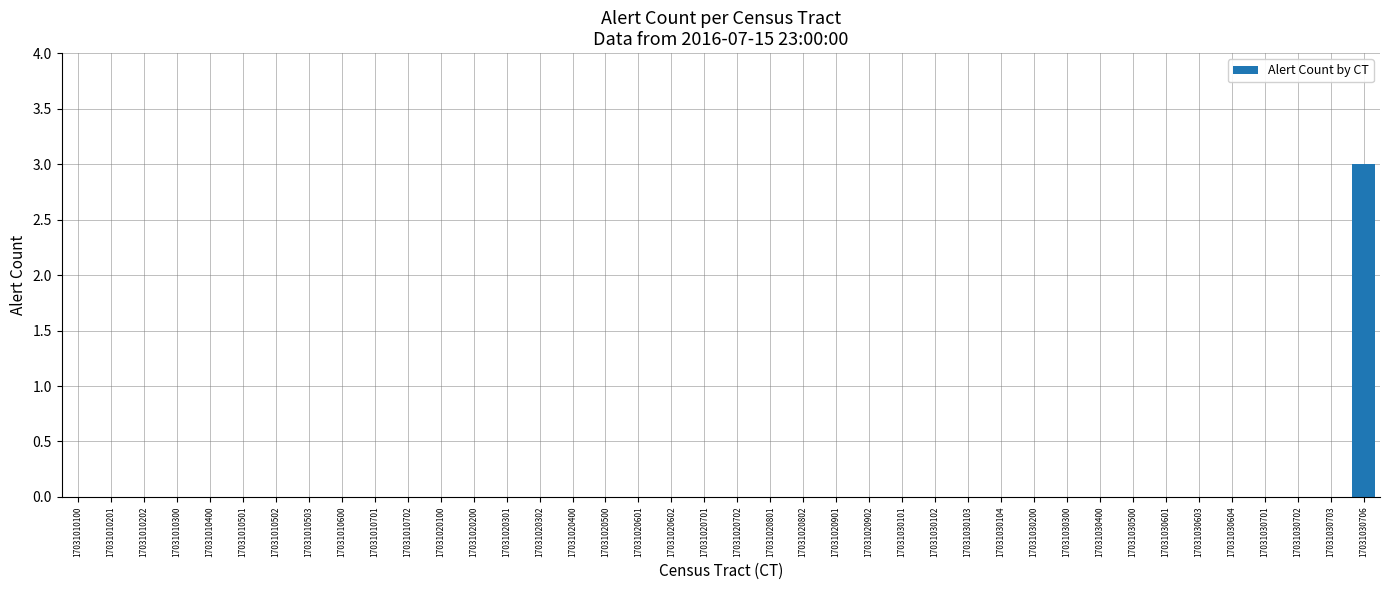

What is the greatest value displayed?

3